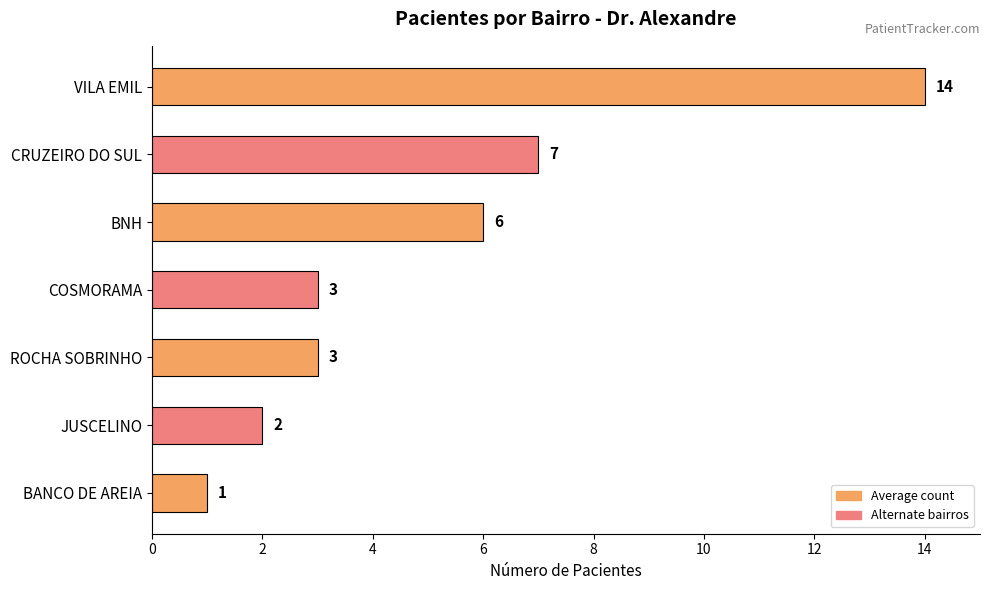

Reading top to bottom, list all the values displayed in this chart.

14	7	6	3	3	2	1